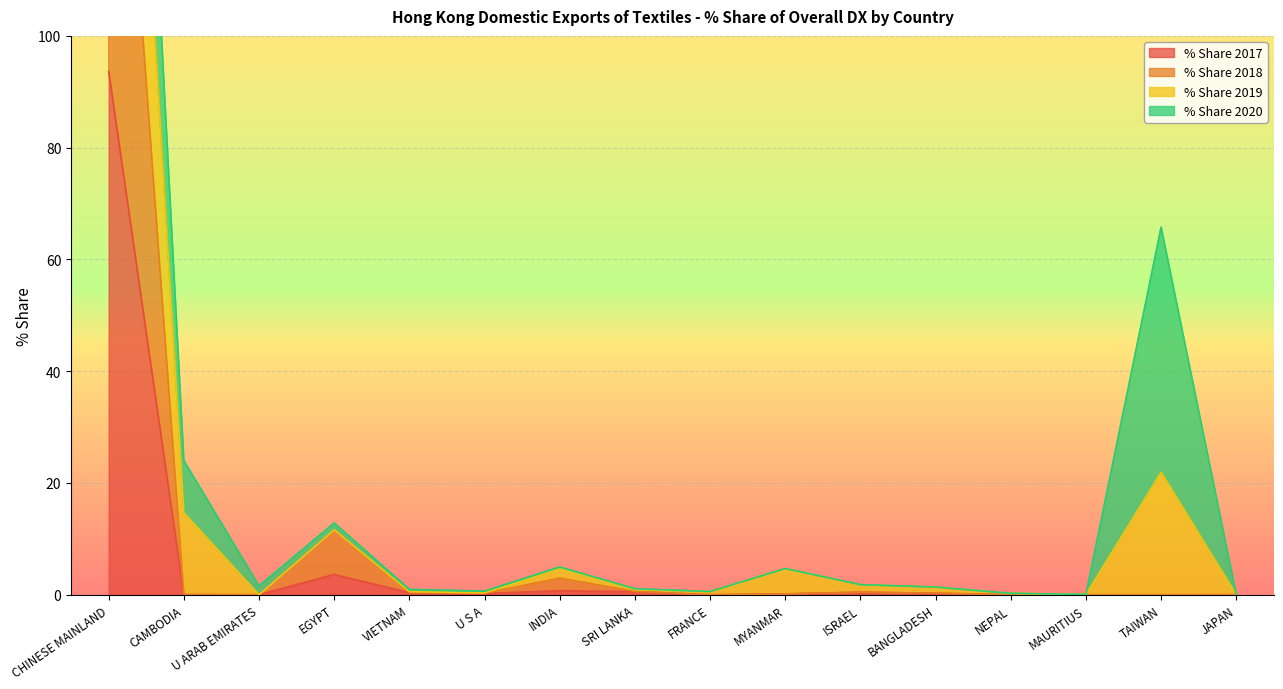

Between EGYPT and FRANCE, which is larger?

EGYPT